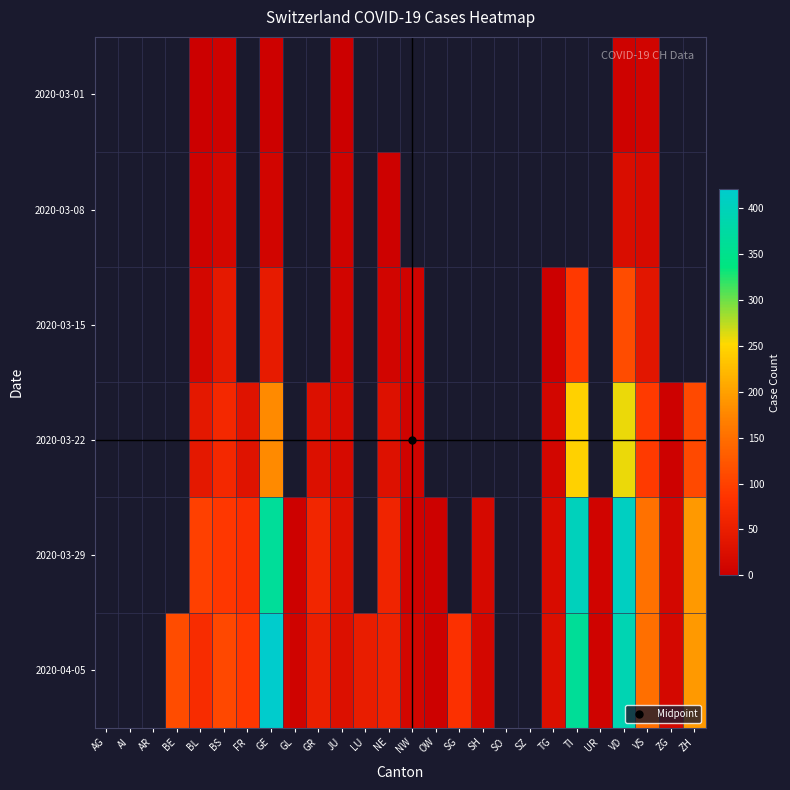

The value of 2020-03-22 at TG is 15.2. True or false?

False